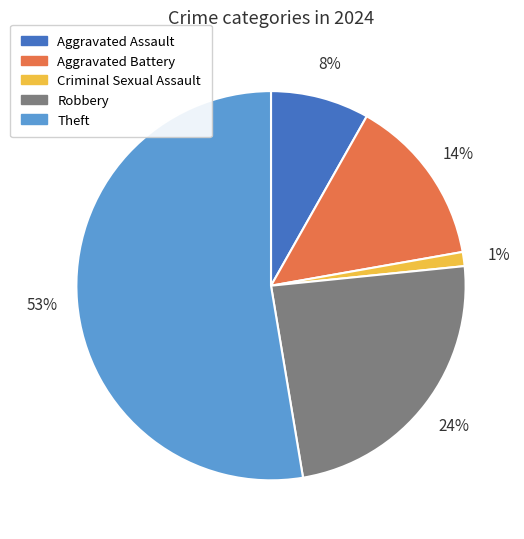

Which slice is the largest?

Theft